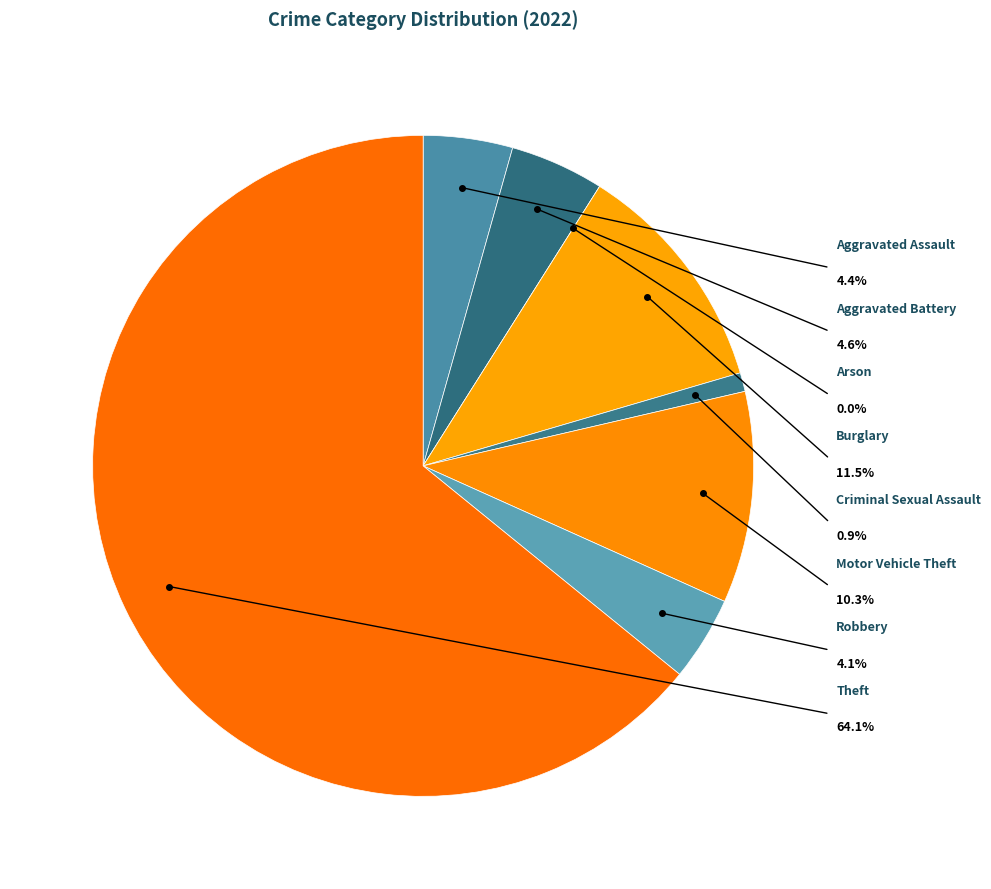

To the nearest percent, what is the difference between the Motor Vehicle Theft and Criminal Sexual Assault slice percentages?

9%